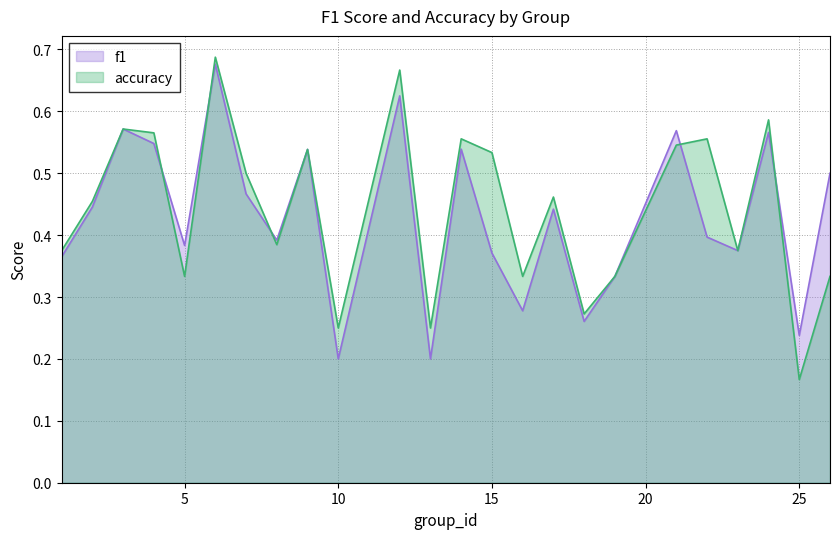

What is the sum of all f1 values?

10.3